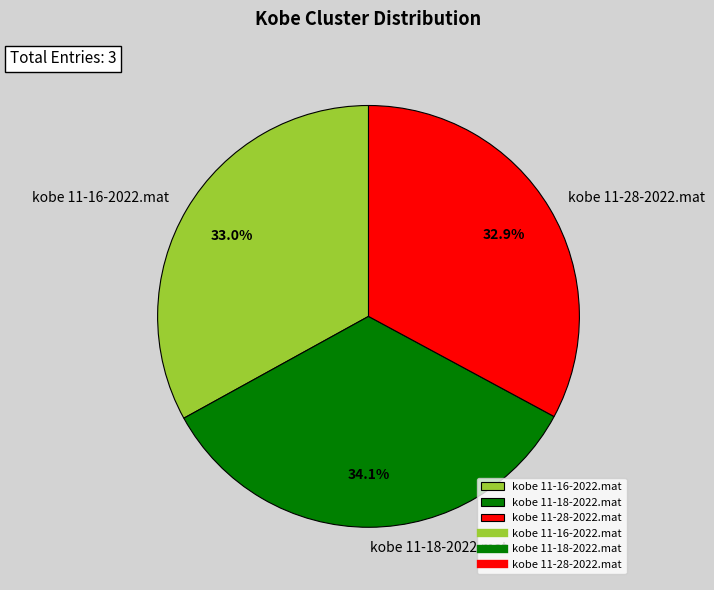

Which slice is the largest?

kobe 11-18-2022.mat